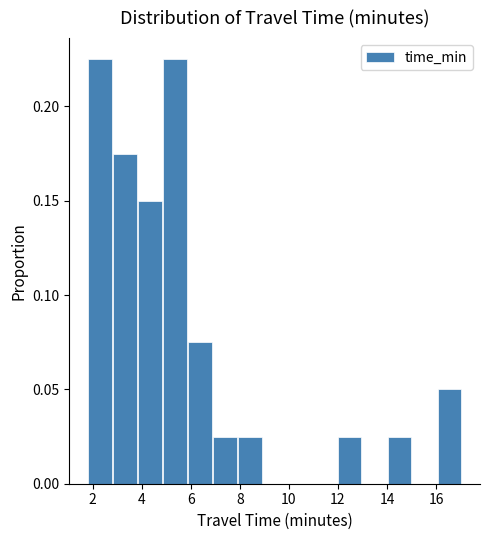

How tall is the bar that spans 4.8 to 5.8 on the x-axis? Neither the bar edges nor the heights are printed on the chart, so give them approximately, as read against the axes.

0.225